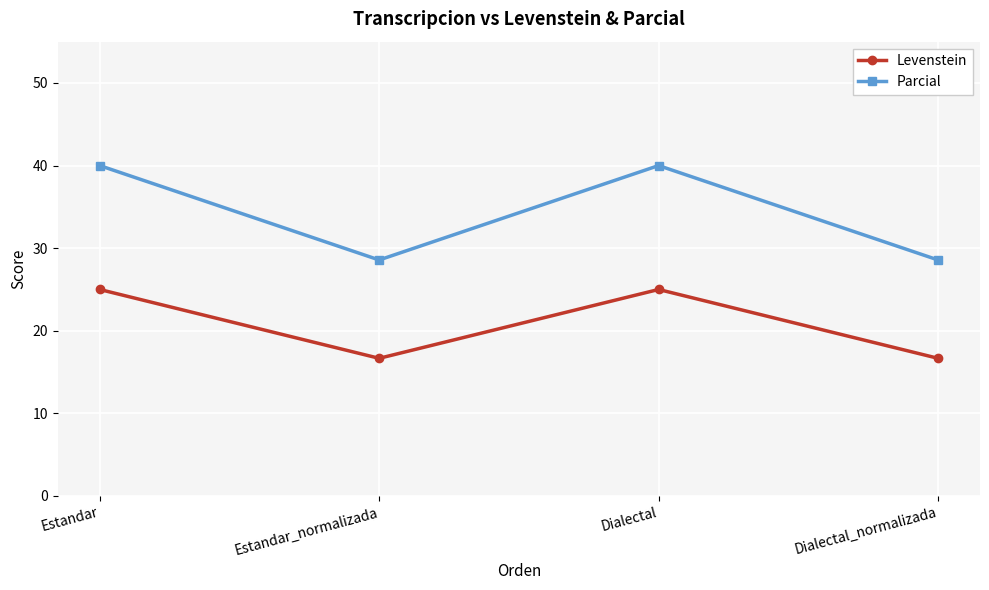

What is the sum of the Parcial values at Estandar_normalizada and Dialectal_normalizada?

57.1